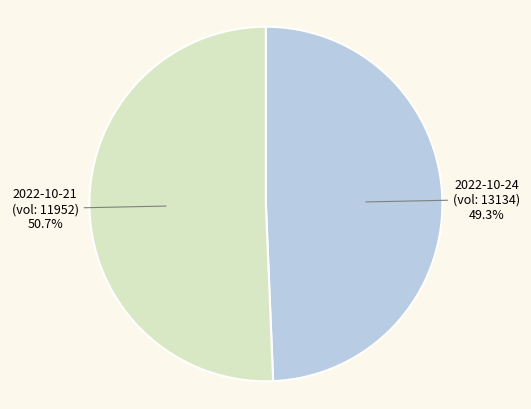

Does 2022-10-21 (vol: 11952) account for over 50% of the chart?

Yes